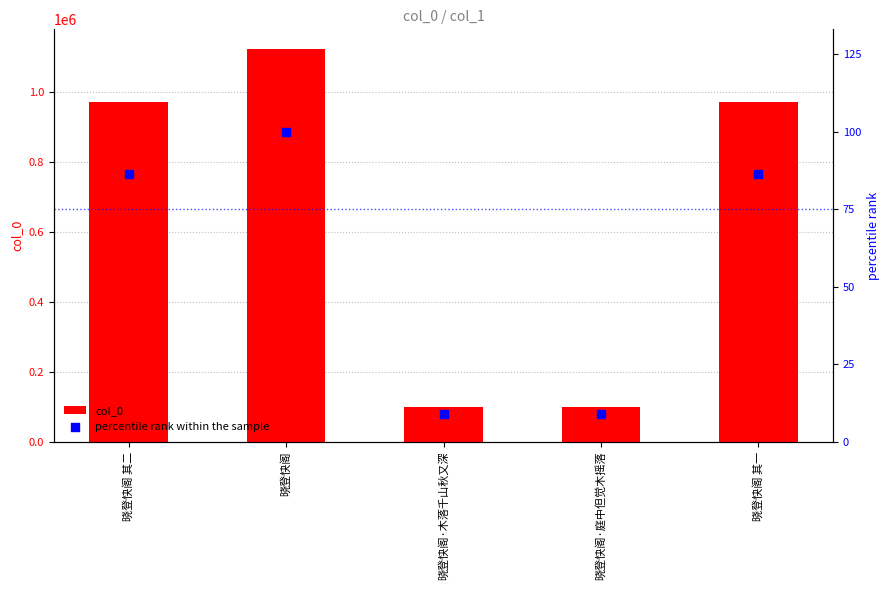

At how many categories does at least one series exceed 1116149?

1